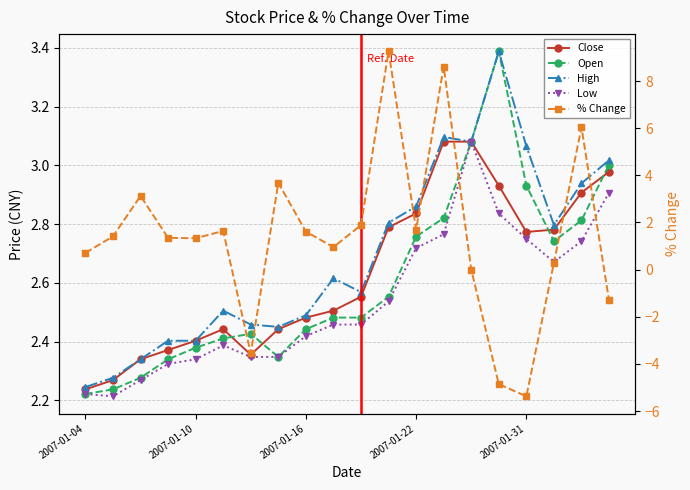

Reading left to right, what are all the values shown in this chart?

Close: 2.2	2.3	2.3	2.4	2.4	2.4	2.4	2.4	2.5	2.5	2.6	2.8	2.8	3.1	3.1	2.9	2.8	2.8	2.9	3.0
Open: 2.2	2.2	2.3	2.3	2.4	2.4	2.4	2.3	2.4	2.5	2.5	2.6	2.8	2.8	3.1	3.4	2.9	2.7	2.8	3.0
High: 2.2	2.3	2.3	2.4	2.4	2.5	2.5	2.5	2.5	2.6	2.6	2.8	2.9	3.1	3.1	3.4	3.1	2.8	2.9	3.0
Low: 2.2	2.2	2.3	2.3	2.3	2.4	2.3	2.3	2.4	2.5	2.5	2.5	2.7	2.8	3.1	2.8	2.7	2.7	2.7	2.9
% Change: 0.7	1.4	3.1	1.3	1.3	1.6	-3.5	3.7	1.6	1.0	1.9	9.3	1.7	8.6	0.0	-4.9	-5.4	0.3	6.0	-1.3